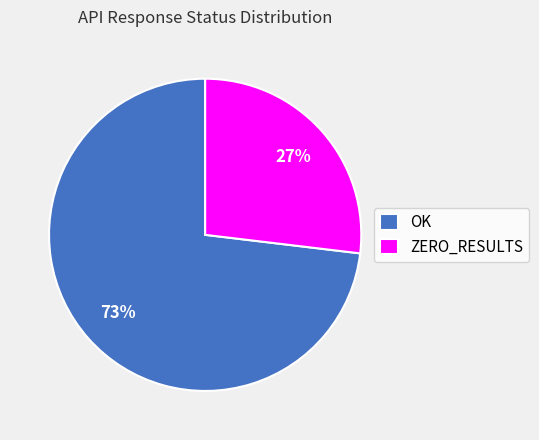

Is it true that OK is 73% of the pie?

True